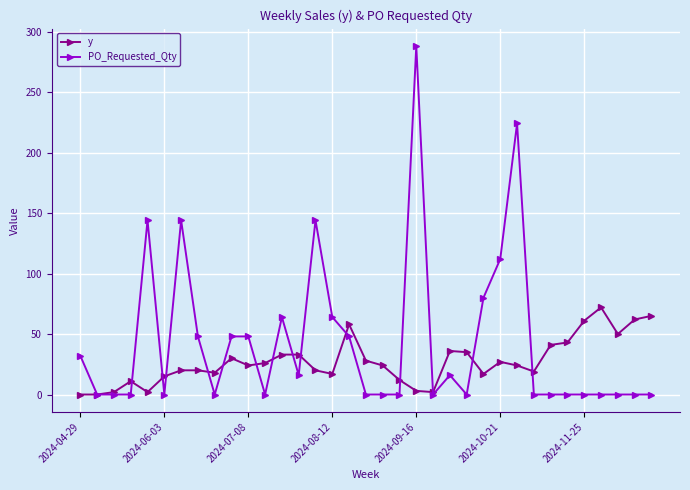

Is this an area chart (filled region under the line)?

No